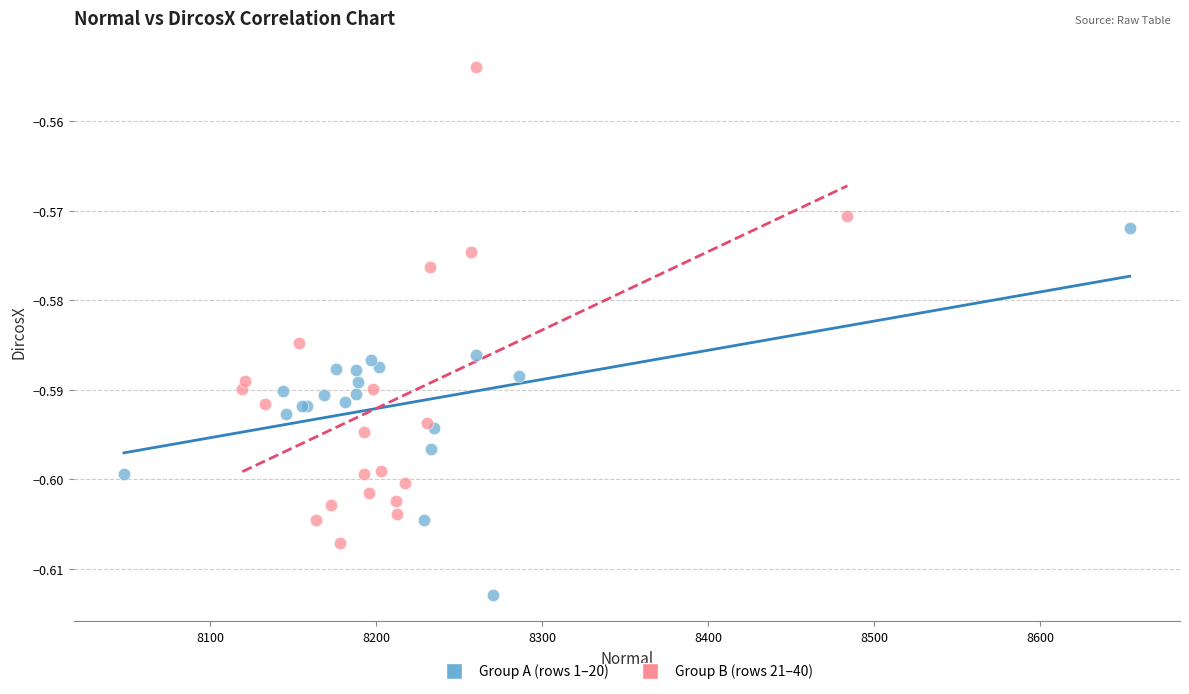

Which series reaches the maximum Y coordinate?

Group B (rows 21–40)